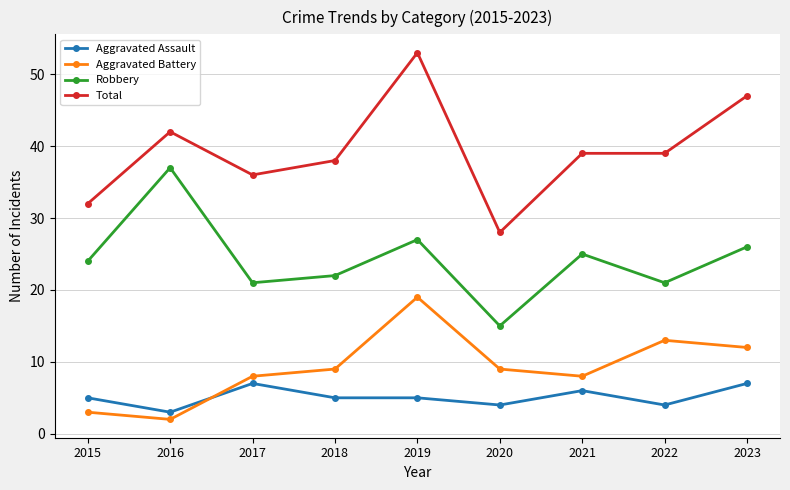

List the series in order of their peak value, lowest first.

Aggravated Assault, Aggravated Battery, Robbery, Total